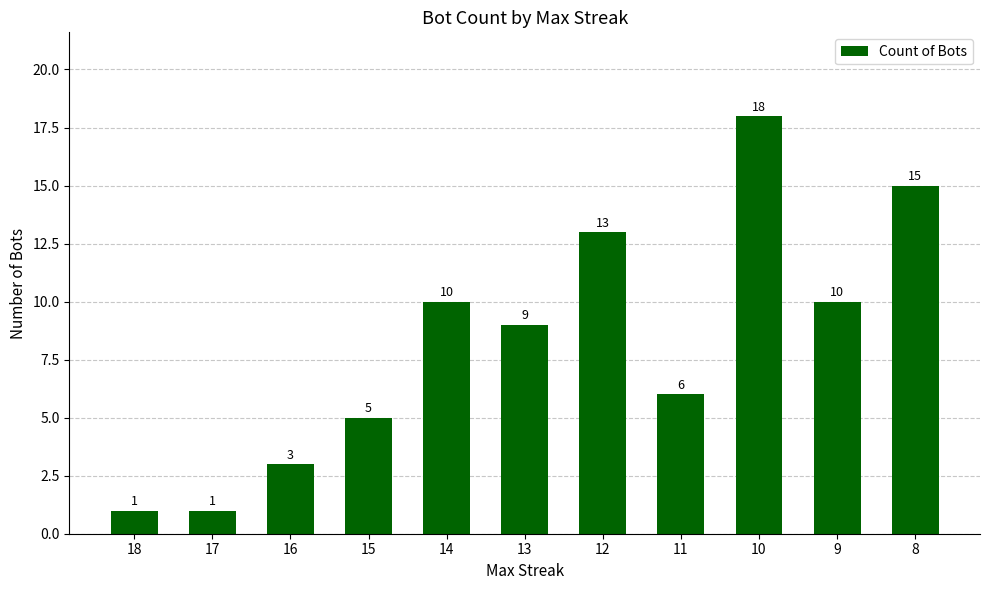

What is the change in value from 11 to 9?

+4